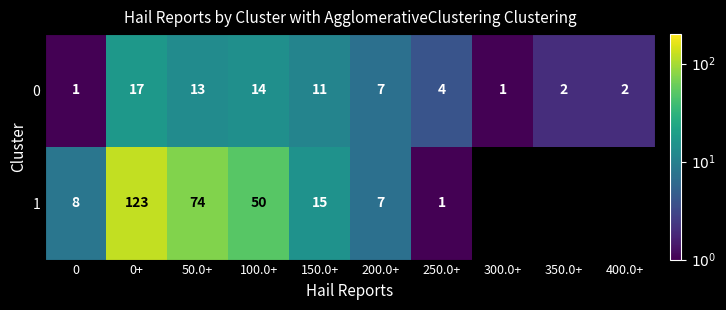

At which label does 1 reach its peak?

0+